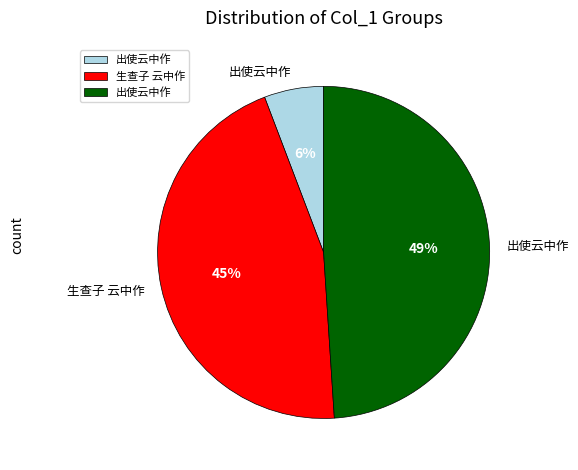

Does any single category account for the majority?

No